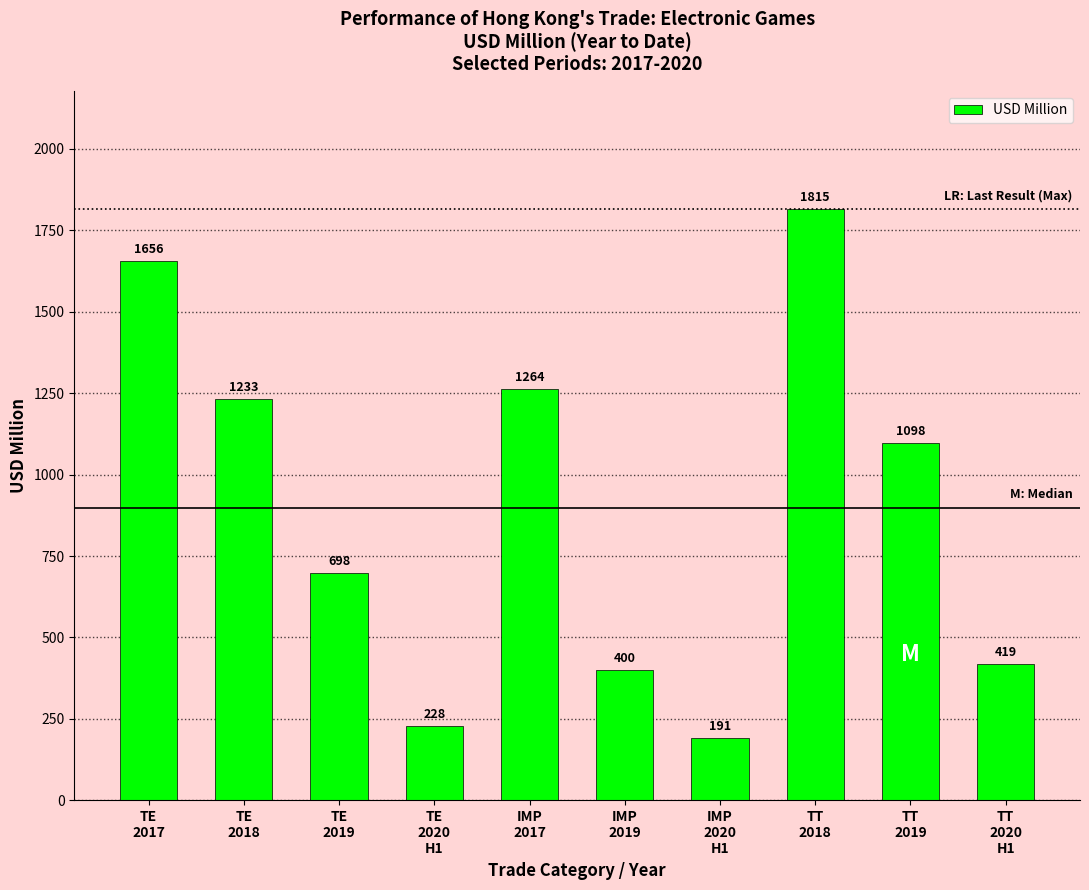

How many bars are there in total?

10